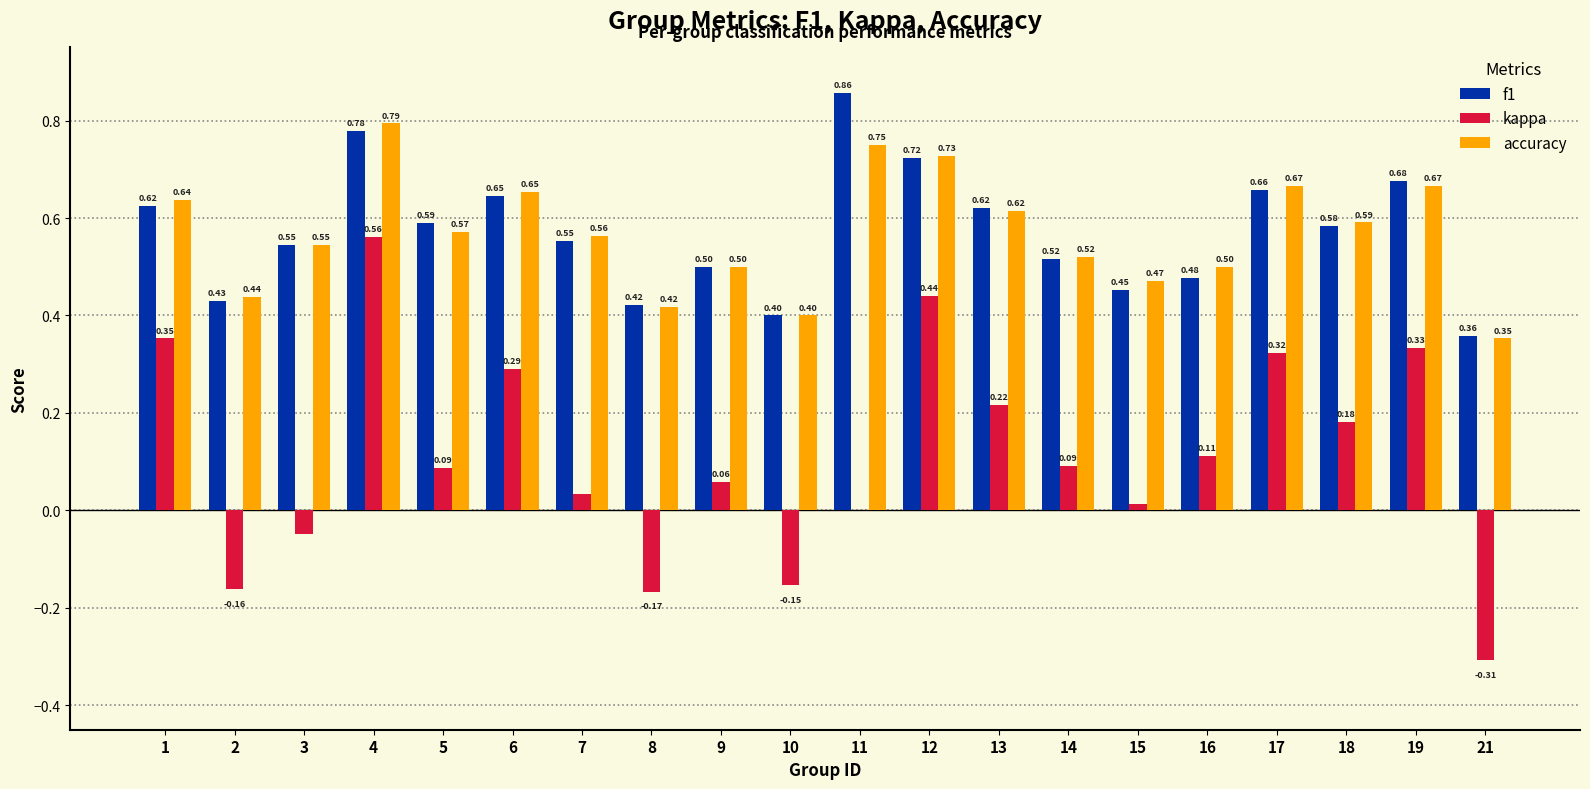

Which series changed the most between 16 and 17?

kappa